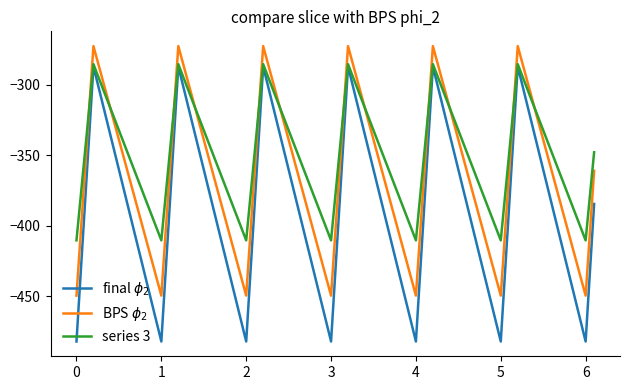

List the series in order of their overall mean, lowest first.

final $\phi_2$, BPS $\phi_2$, series 3